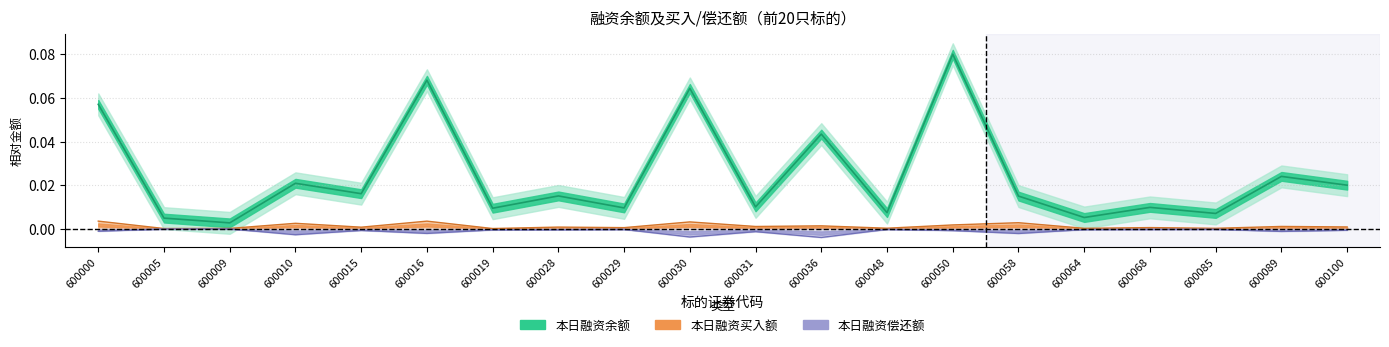

At which category does the chart reach its peak across all series?

600050